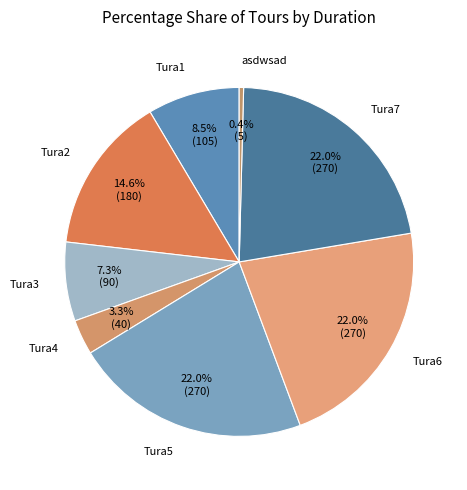

Which category has the biggest portion of the pie?

Tura5